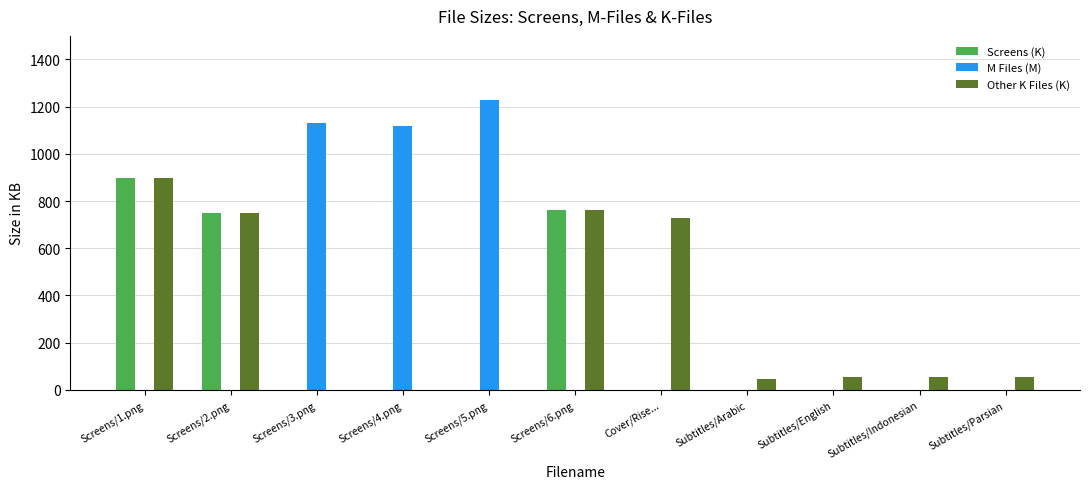

At which category is the sum across all series the highest?

Screens/1.png